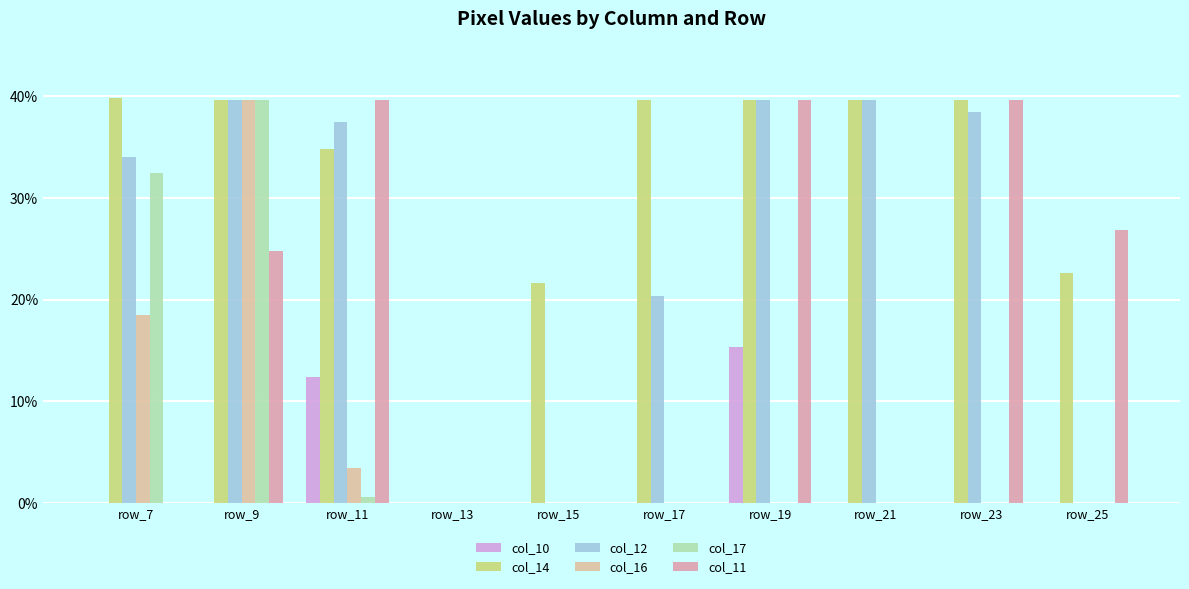

How many data points does each series have?

10